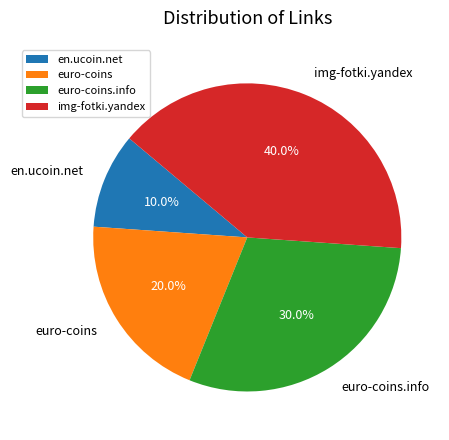

How many slices are in this pie chart?

4